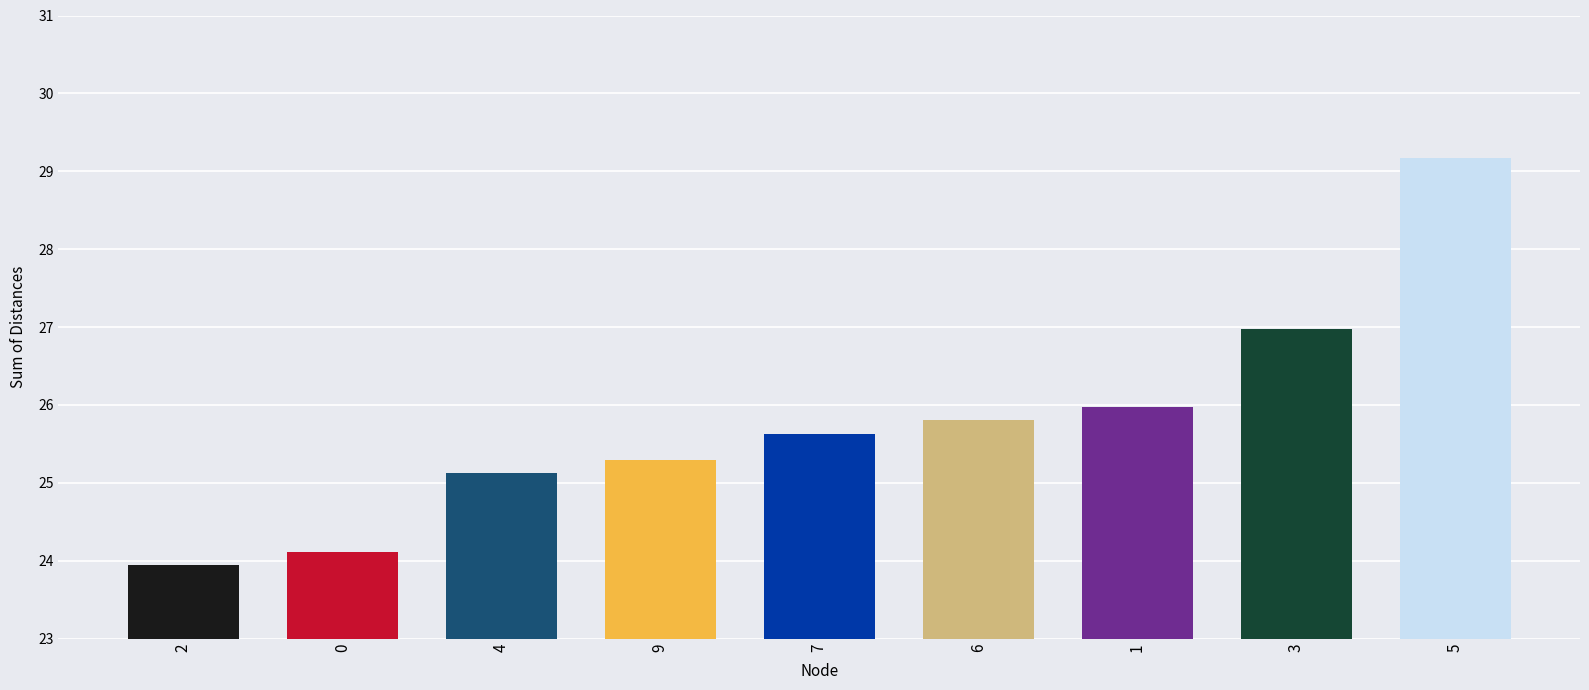

What is the greatest value displayed?

29.2